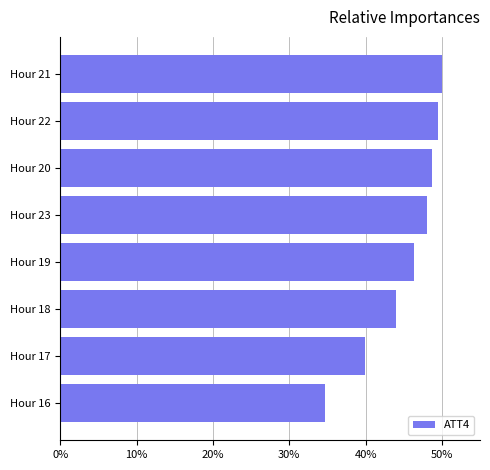

Which label corresponds to the smallest value in the chart?

Hour 16